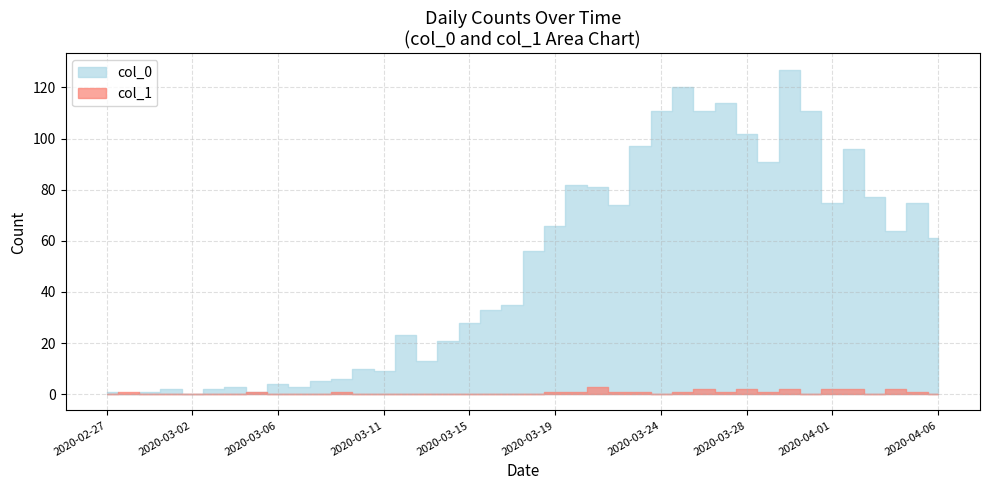

Is the value of col_0 at 2020-03-28 greater than the value of col_1 at 2020-03-11?

Yes